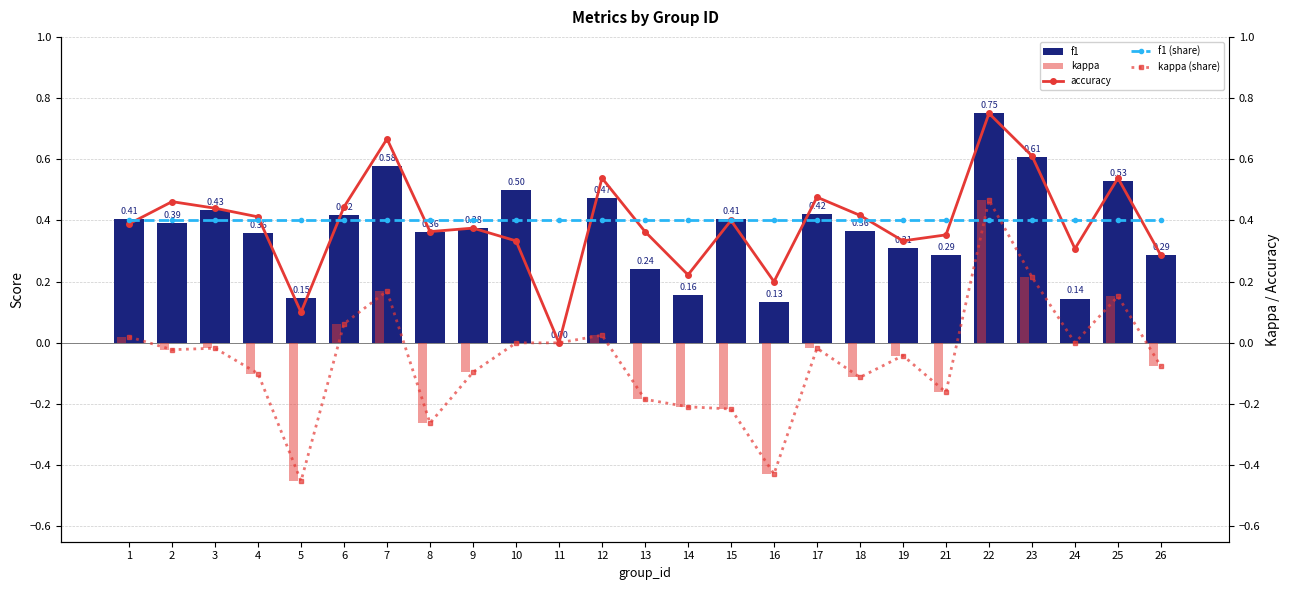

What is the value of the f1 bar at the 1st from the left?

0.4